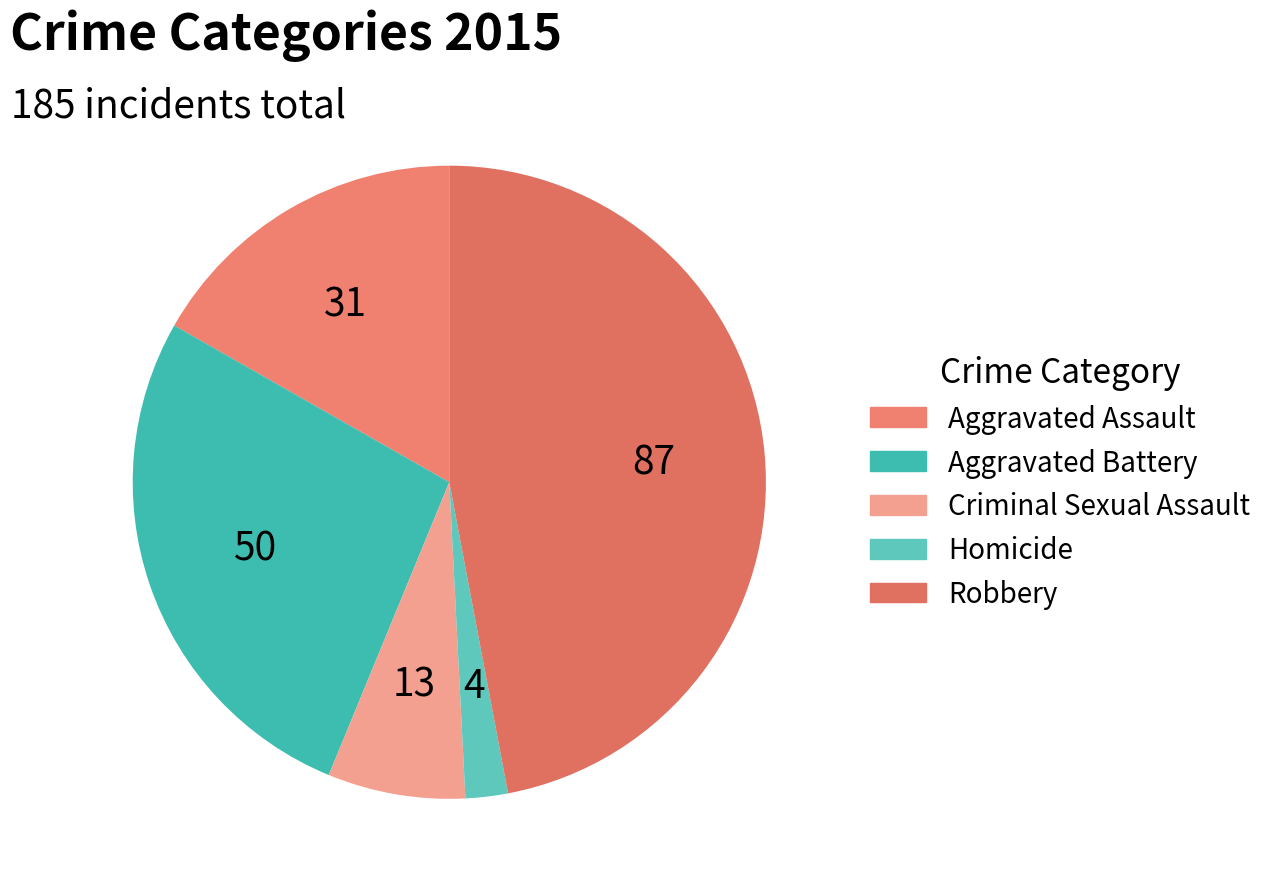

Is there a majority slice in this chart?

No